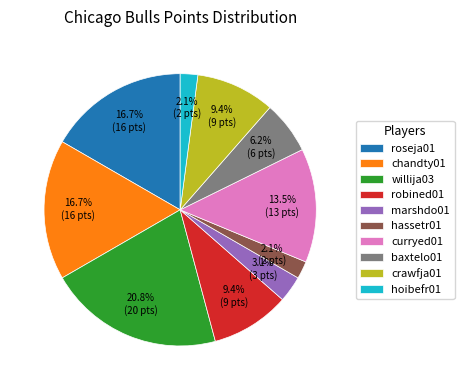

Do hoibefr01 and roseja01 together represent more than half of the pie?

No